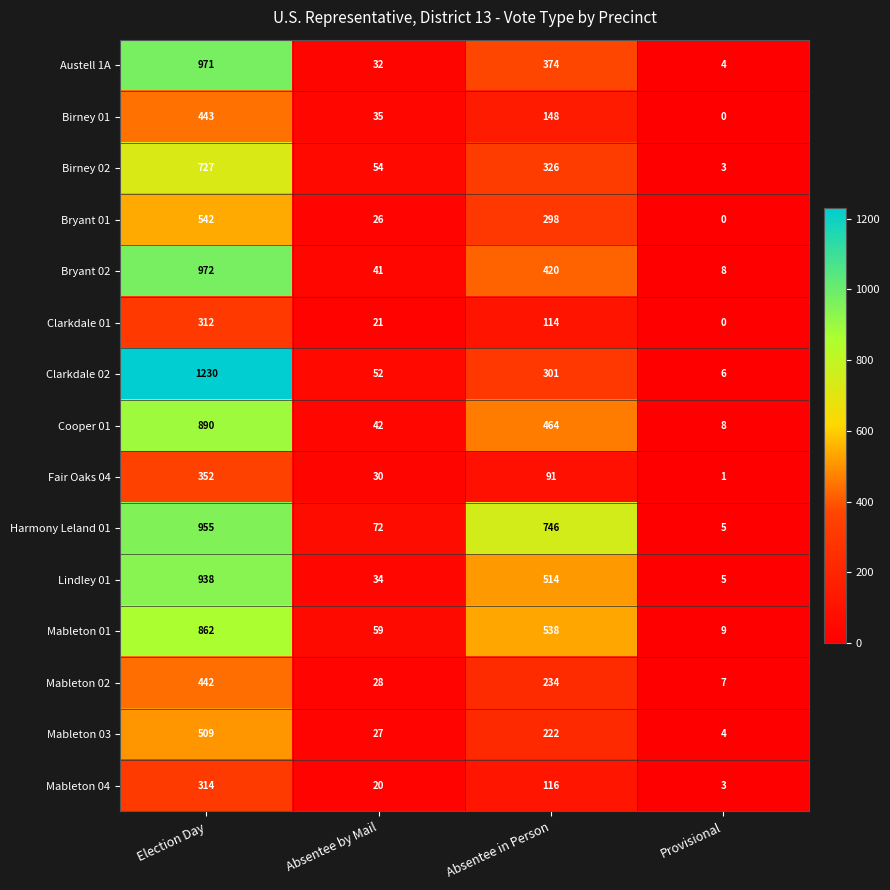

Which series has the largest total across all categories?

Harmony Leland 01